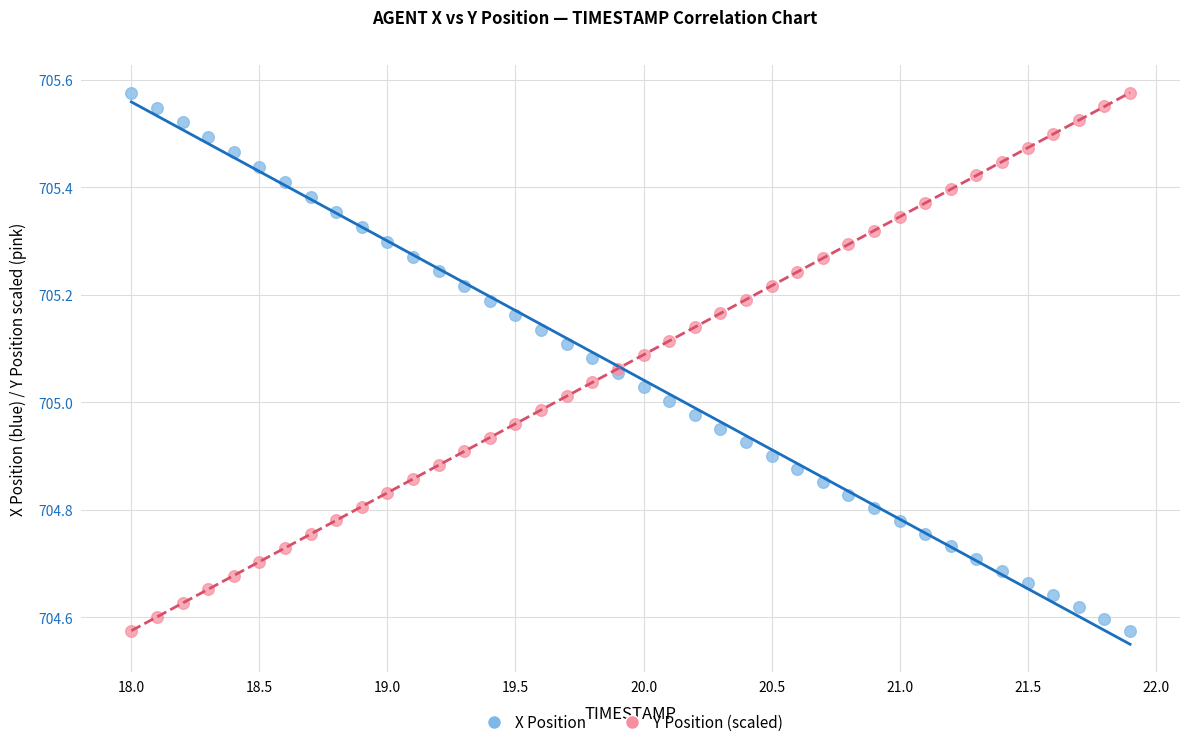

What is the X range (max minus min) for the scatter plot?

3.9